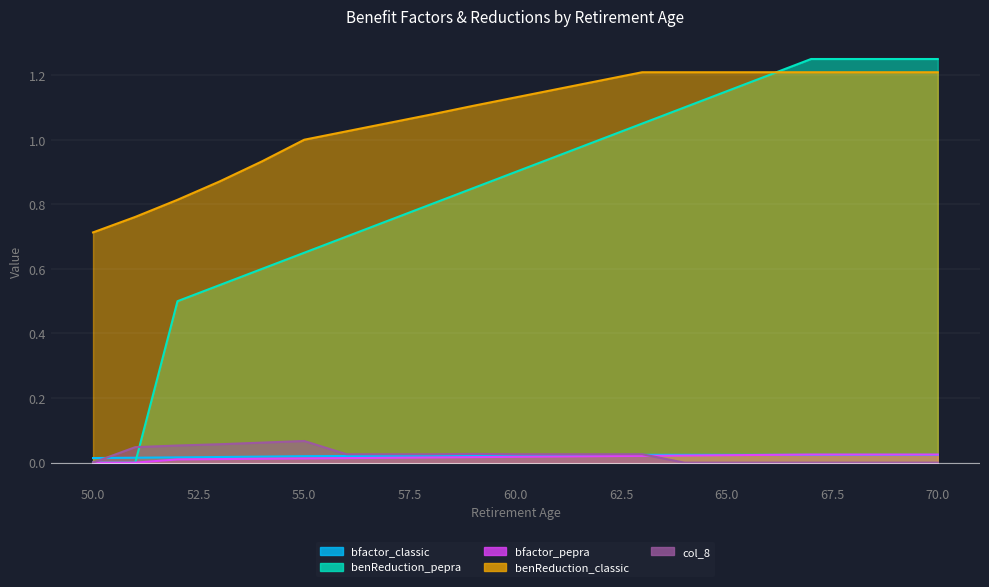

Which series has the widest spread of values?

benReduction_pepra